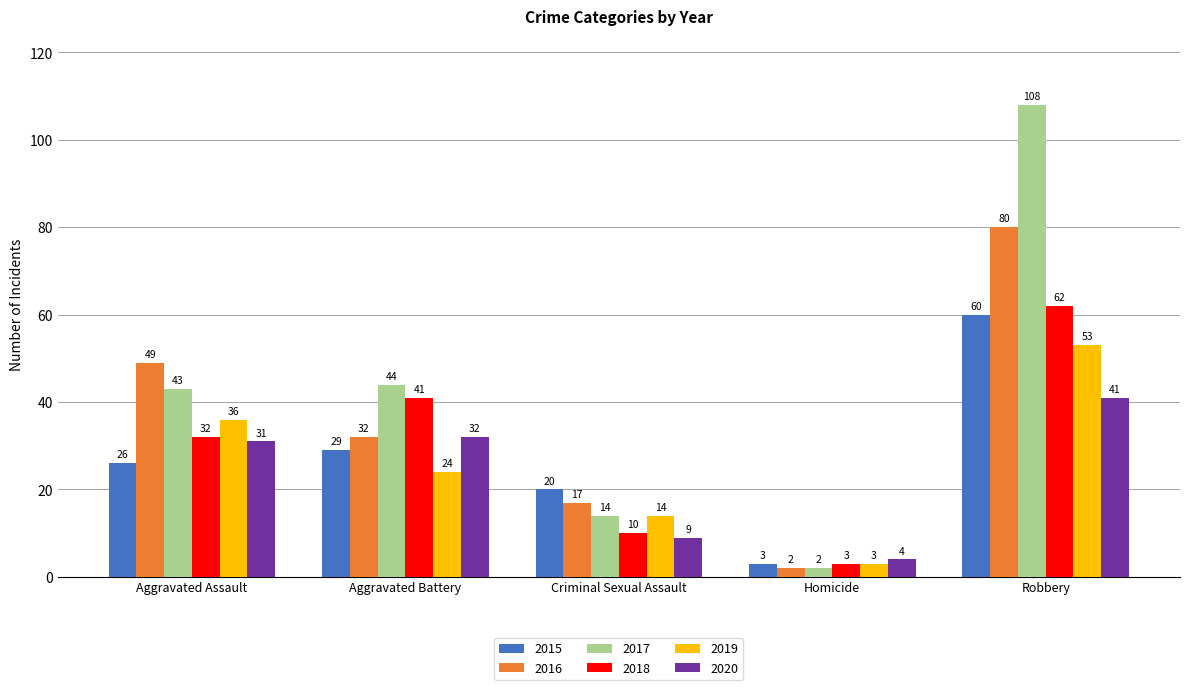

Which series changed the most between Aggravated Assault and Criminal Sexual Assault?

2016